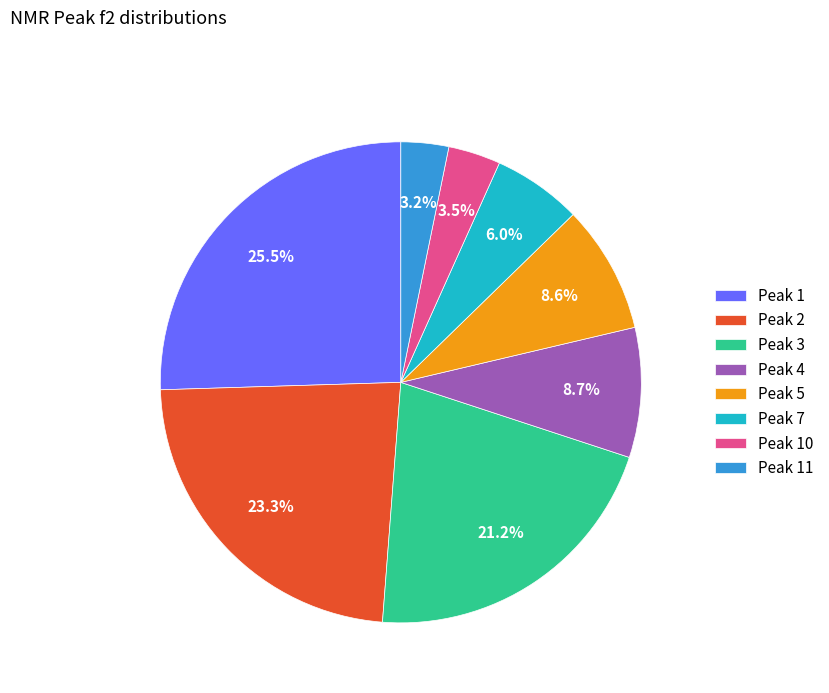

What percentage is NOT represented by Peak 11?

96.8%